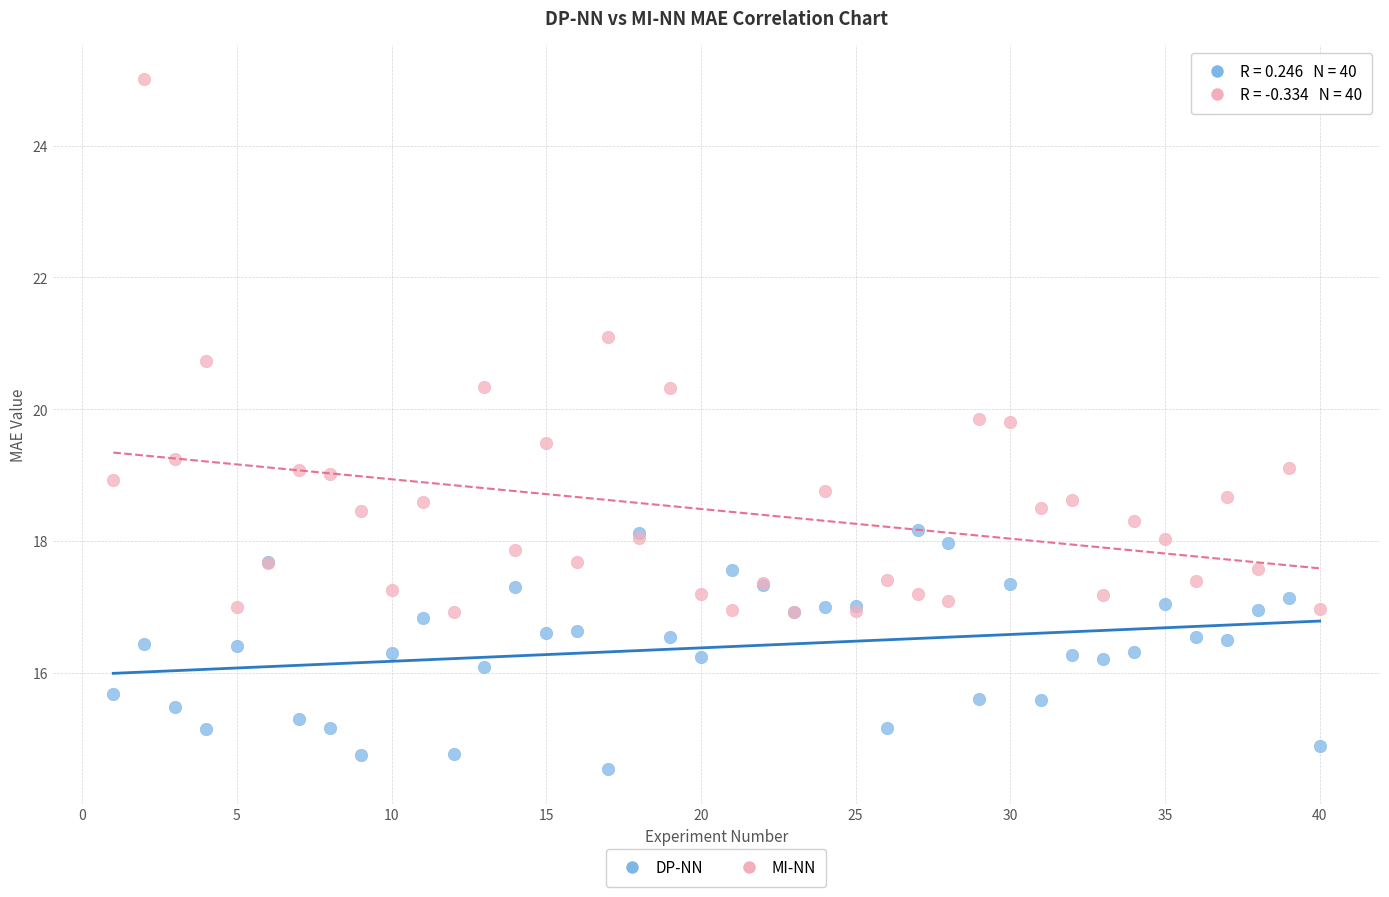

Which series reaches the maximum Y coordinate?

MI-NN